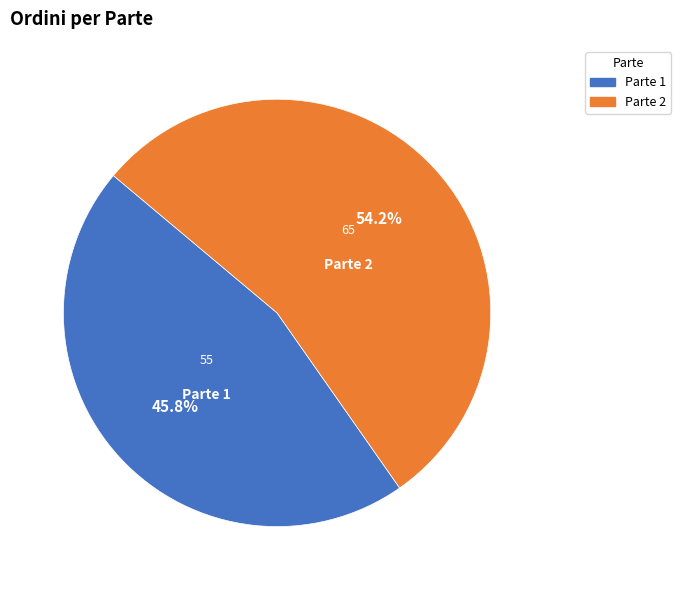

Between Parte 2 and Parte 1, which is larger?

Parte 2